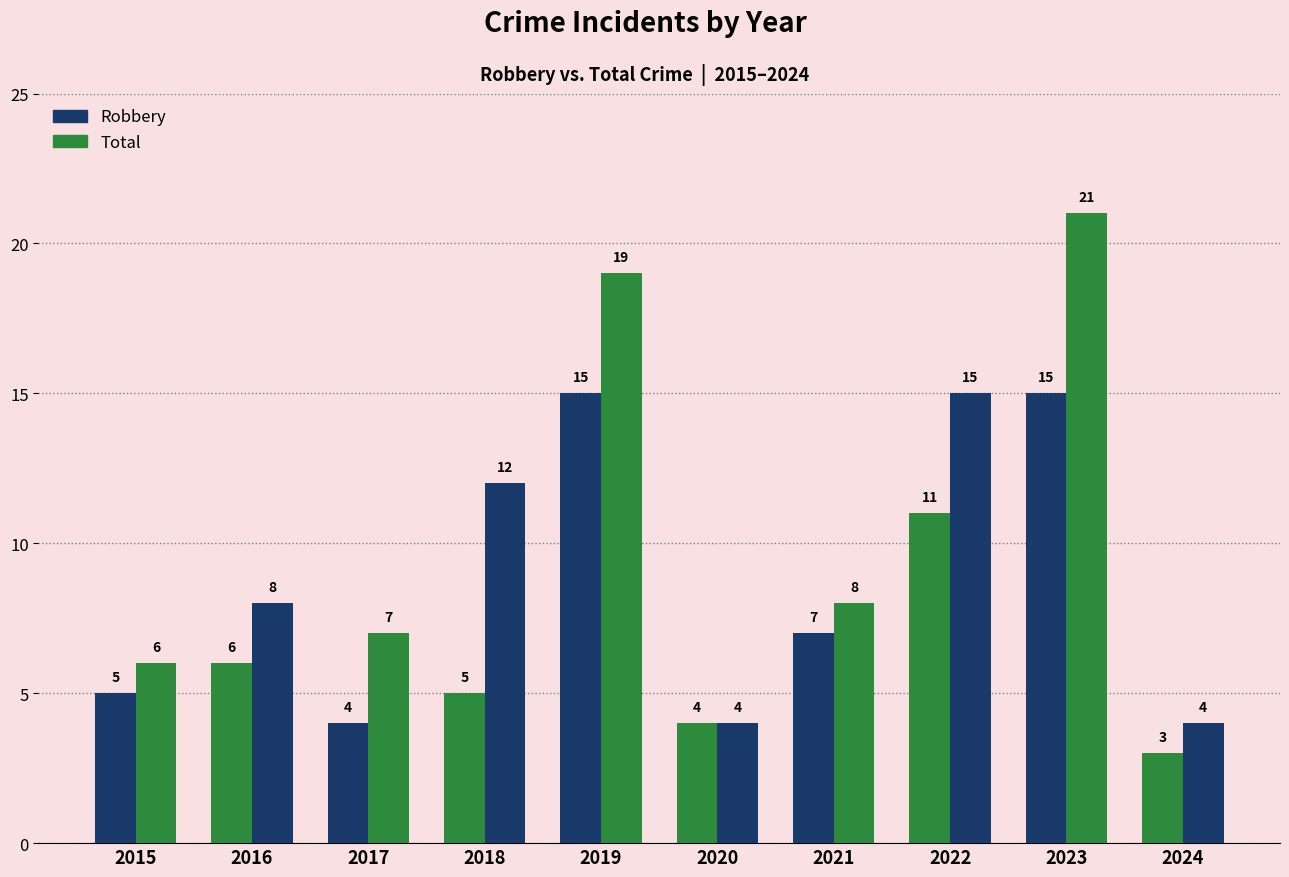

Between 2019 and 2022, which is larger?

2019